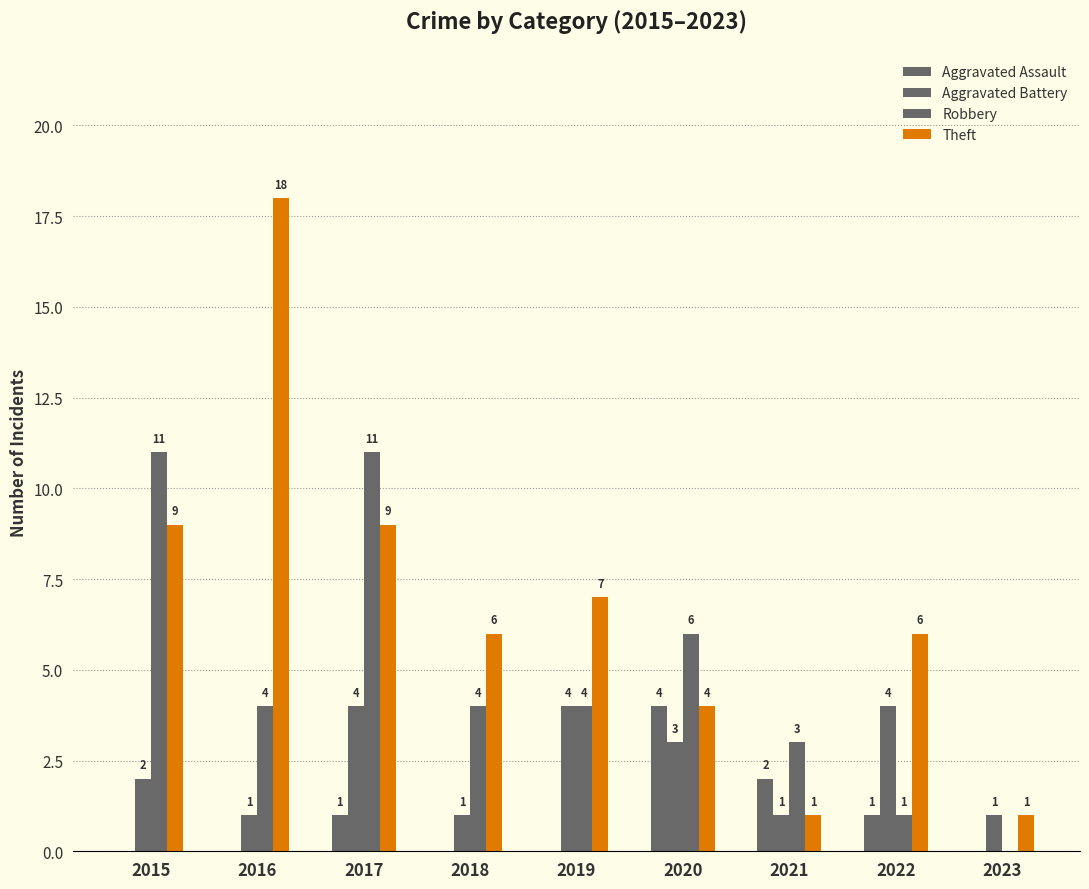

What is the difference between the second highest and minimum values in the Theft series?

8